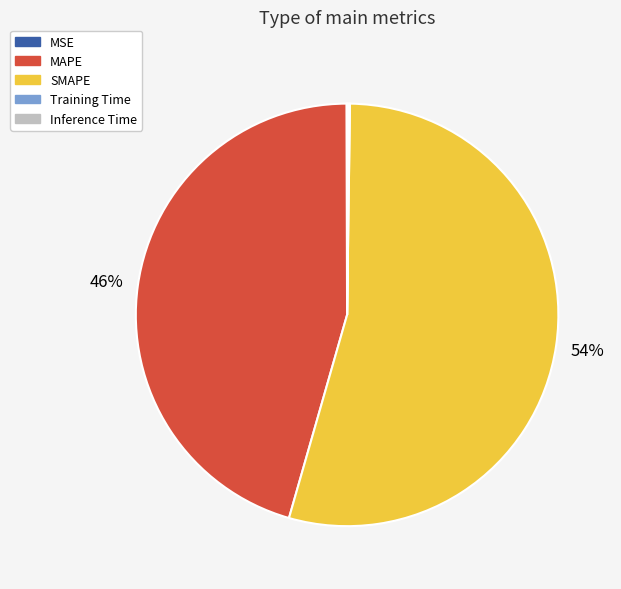

To the nearest percent, what is the difference between the largest and smallest slice percentages?

54%